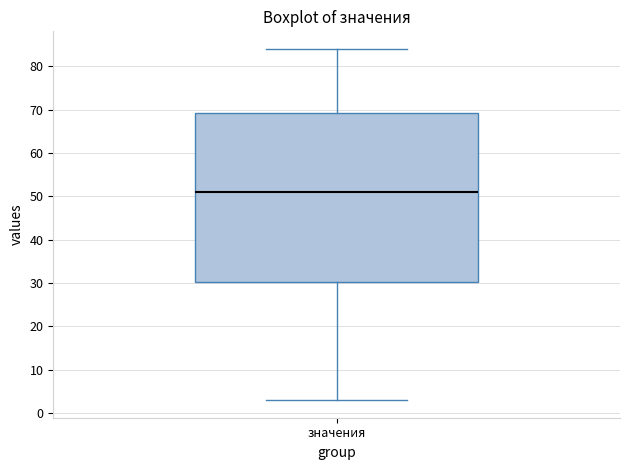

Transcribe this box plot: give where the median line is, the range the box spans, and where the two whiskers end, as read against the y-axis. The values are not printed on the chart, so give them approximately, as read against the axis.

median 51, box 30 to 69, whiskers 3 to 84